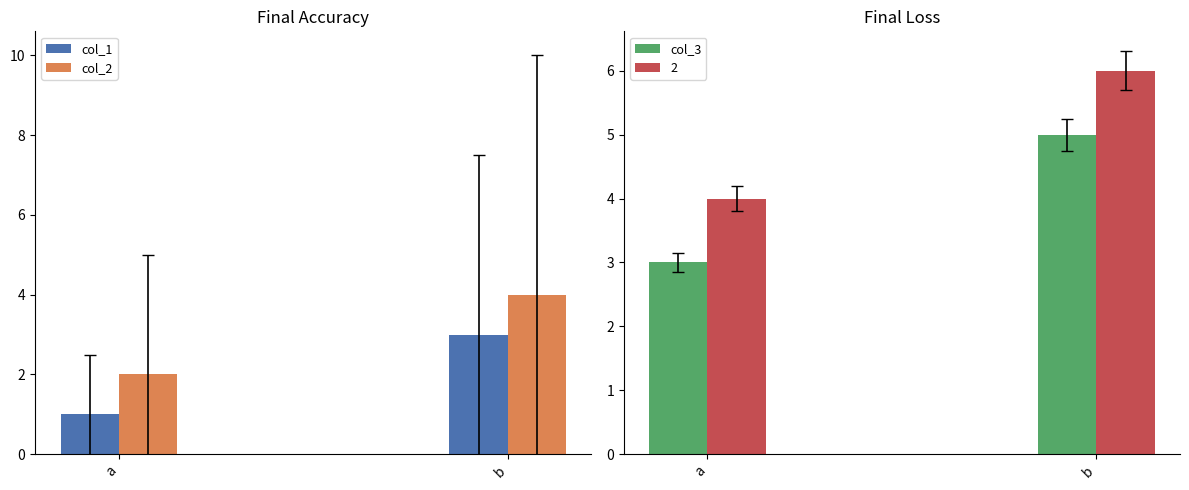

Are the bars horizontal?

No